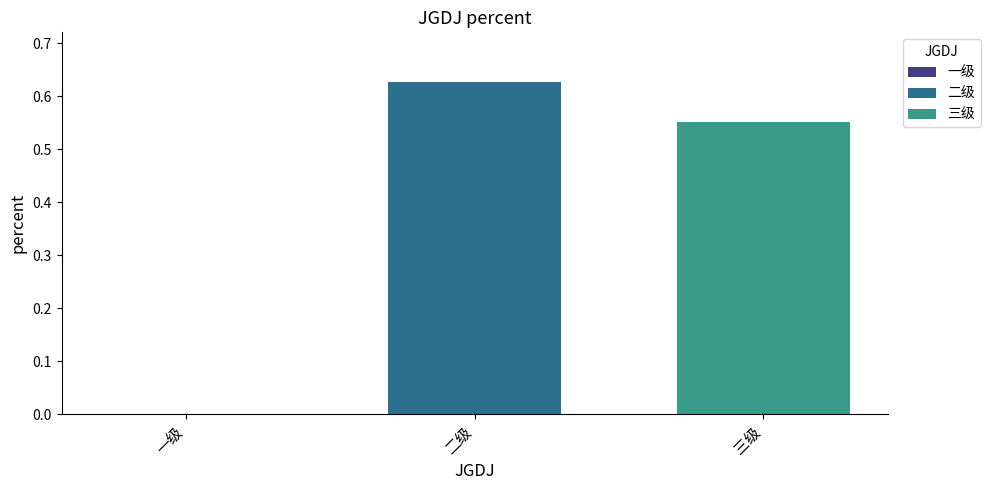

List the series in order of their peak value, highest first.

二级, 三级